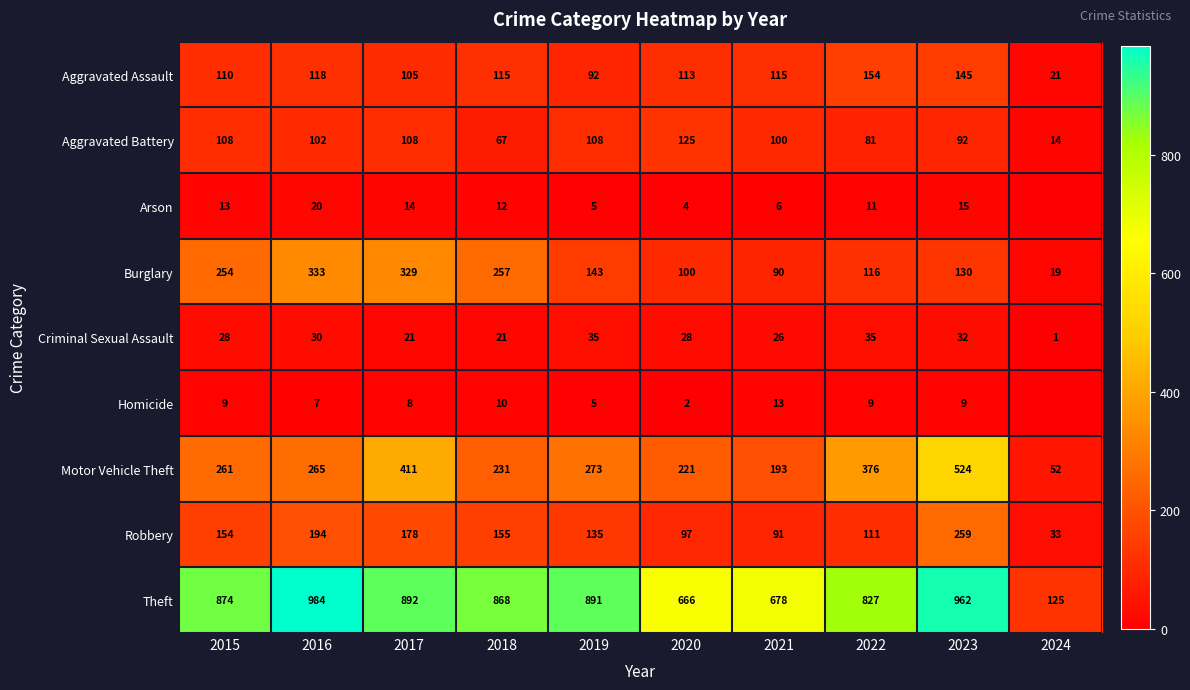

Which series changed the most between 2018 and 2021?

Theft